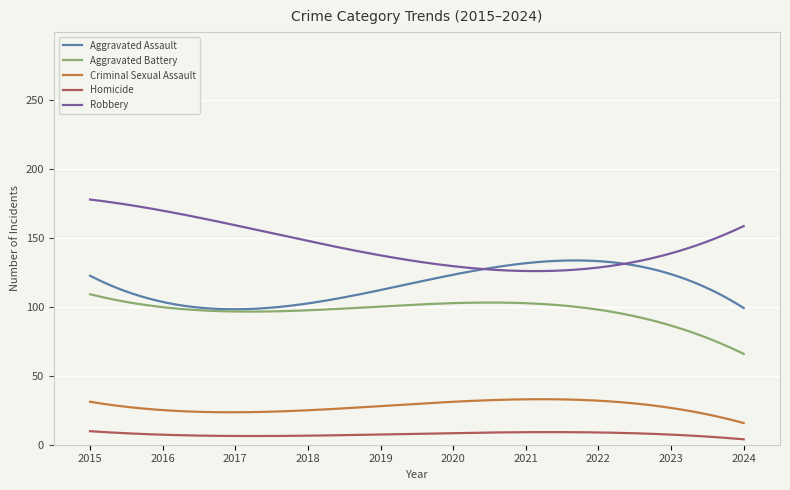

What is the lowest value of the Aggravated Assault series?

98.1